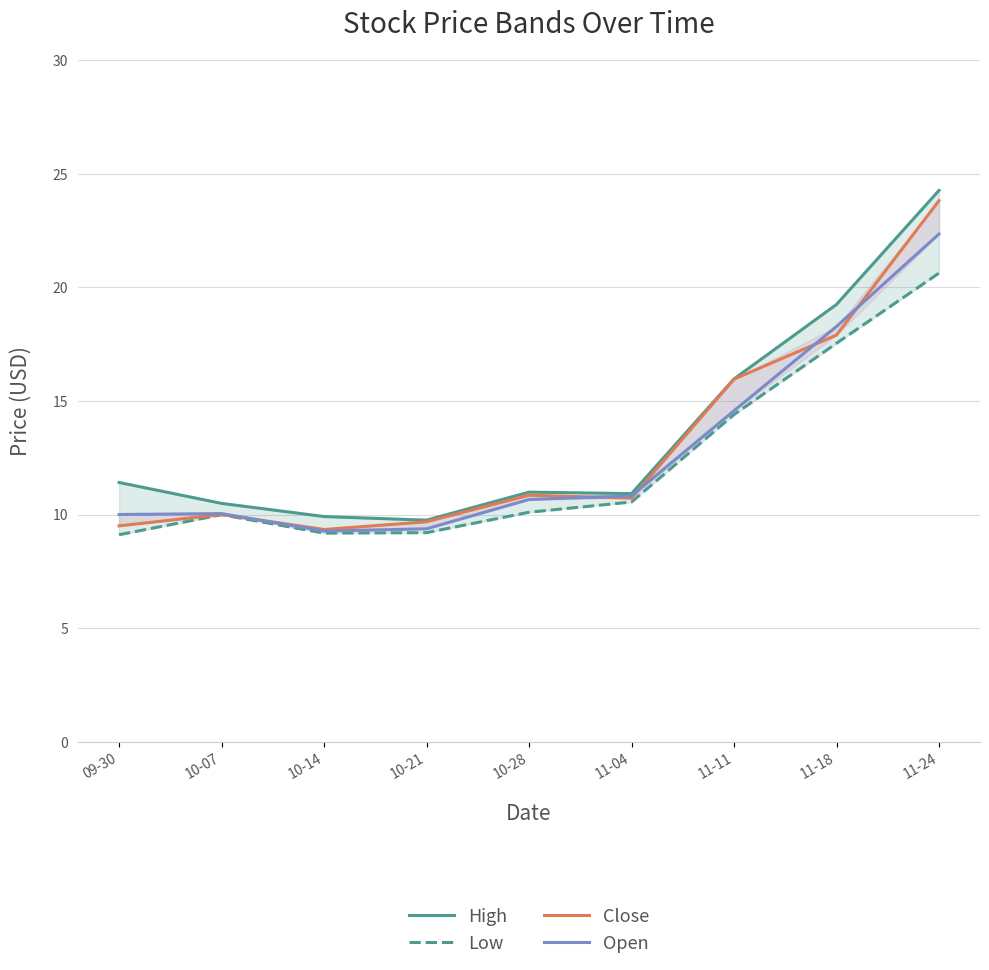

What is the spread (max minus min) of values at 10-07?

0.5